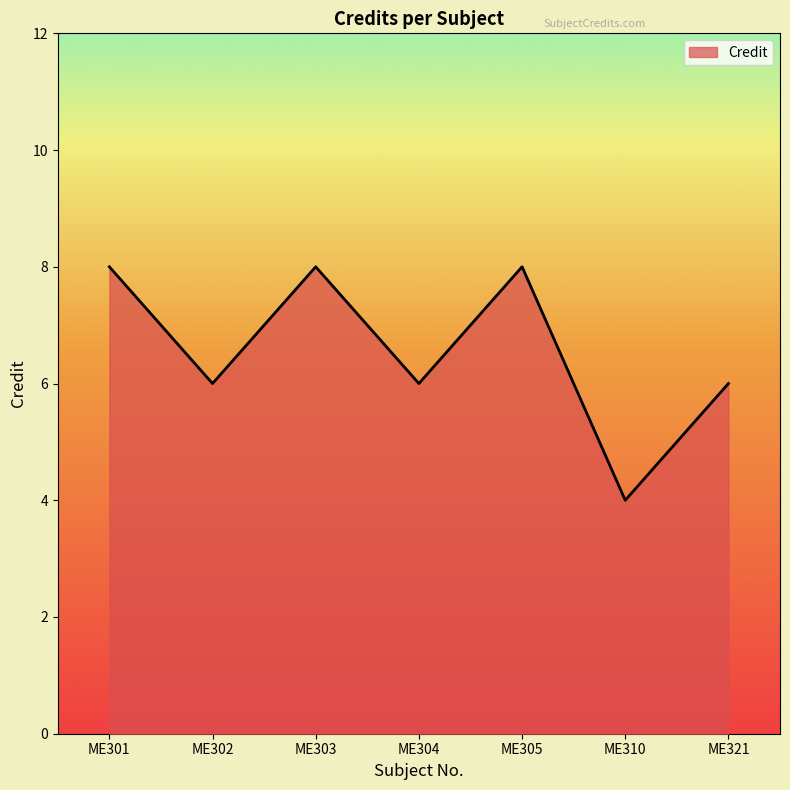

Where is the first local minimum?

ME302